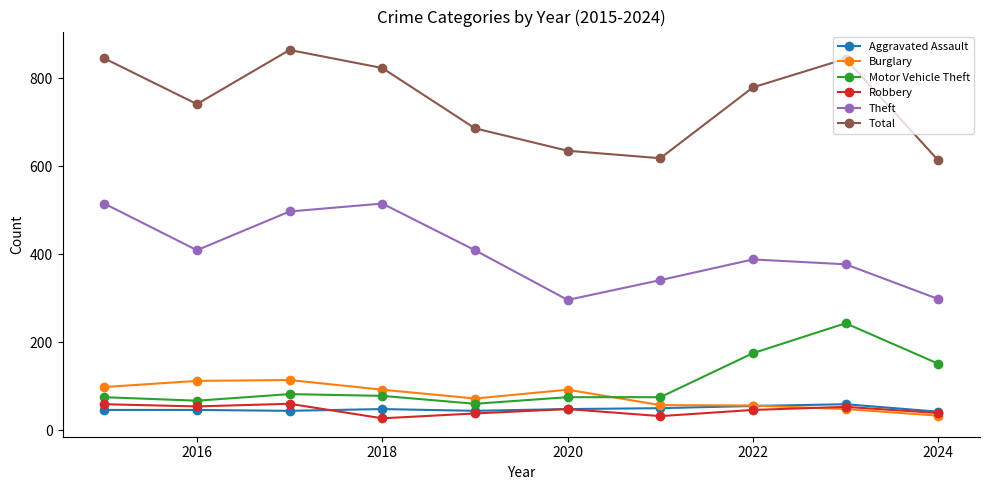

What is the greatest value displayed?

864